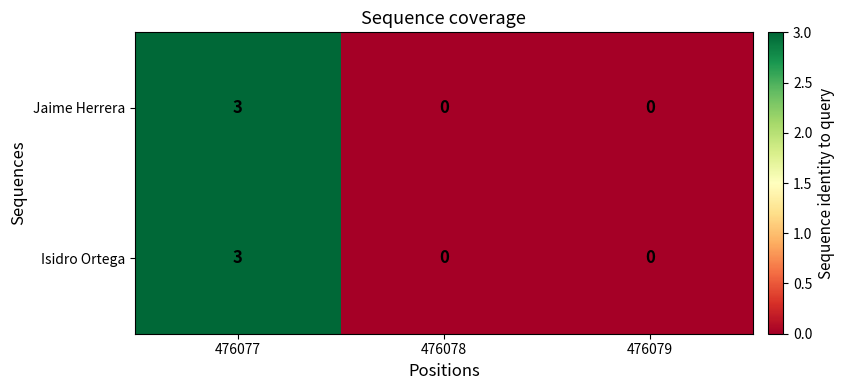

Reading right to left, what are all the values shown in this chart?

Jaime Herrera: 0	0	3
Isidro Ortega: 0	0	3